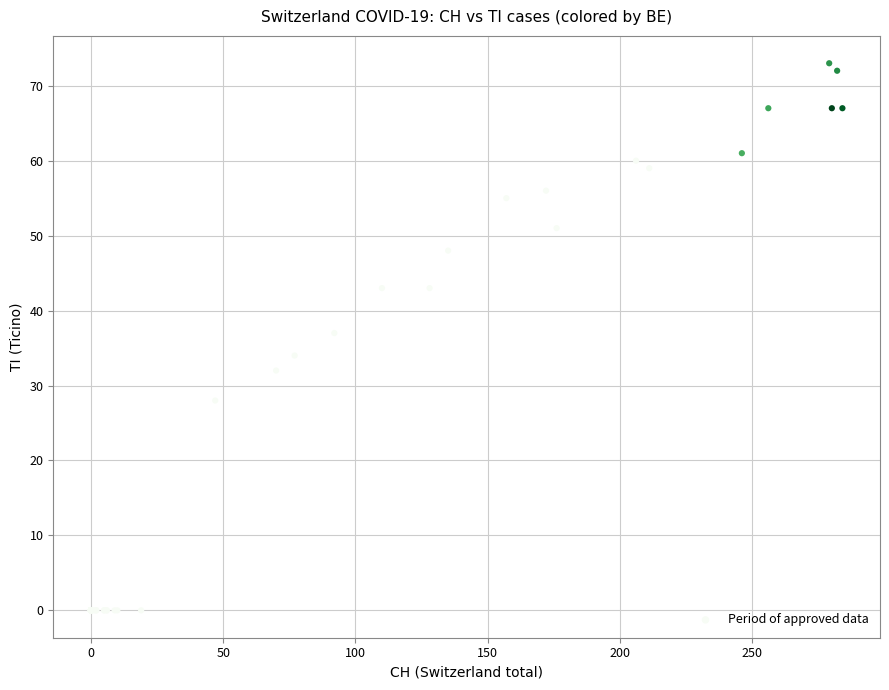

What Y value in the scatter plot is closest to 36?

37